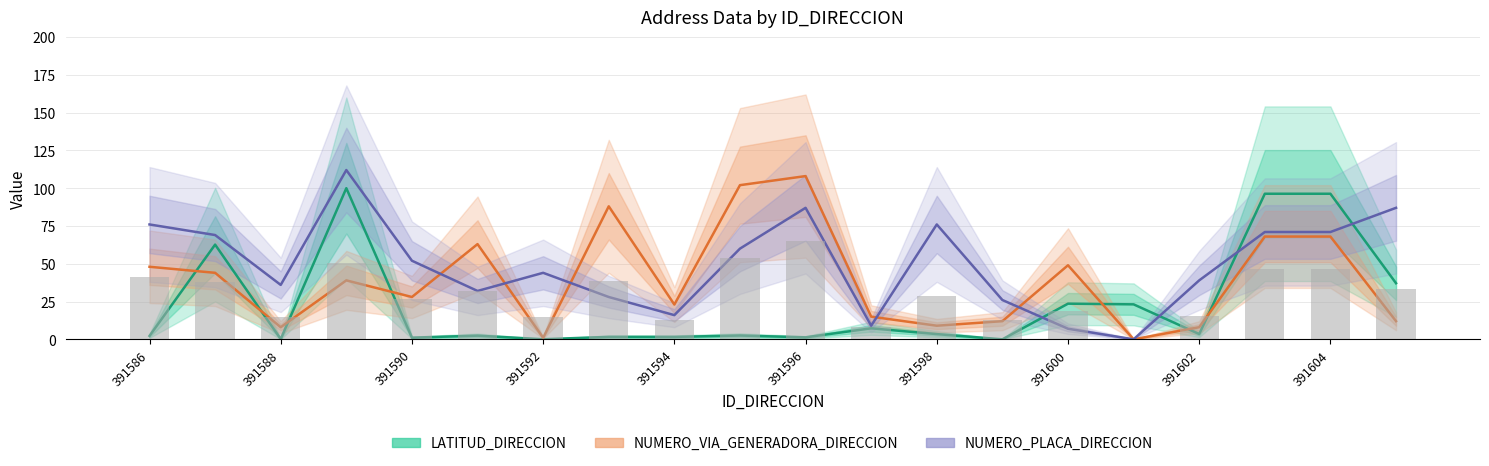

Which series has the widest spread of values?

NUMERO_PLACA_DIRECCION